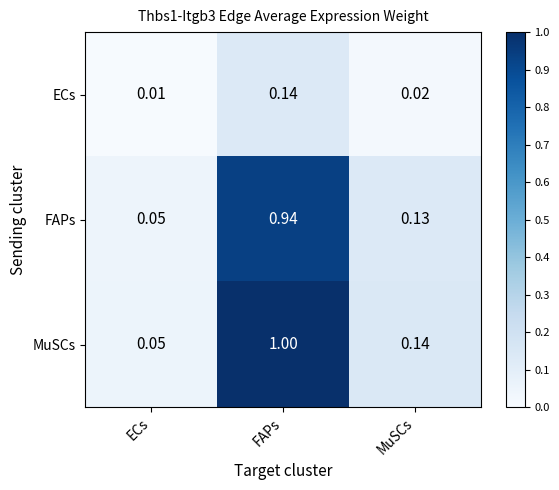

List the labels in order of ECs value, largest first.

FAPs, MuSCs, ECs